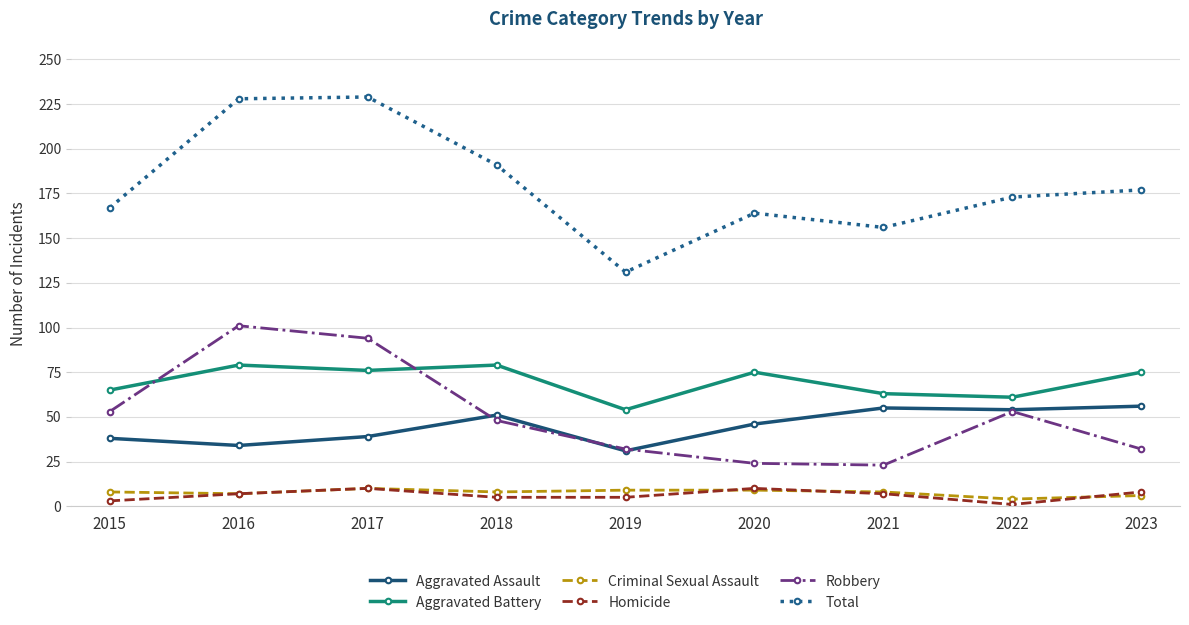

Is the value of Homicide at 2022 greater than the value of Aggravated Assault at 2015?

No